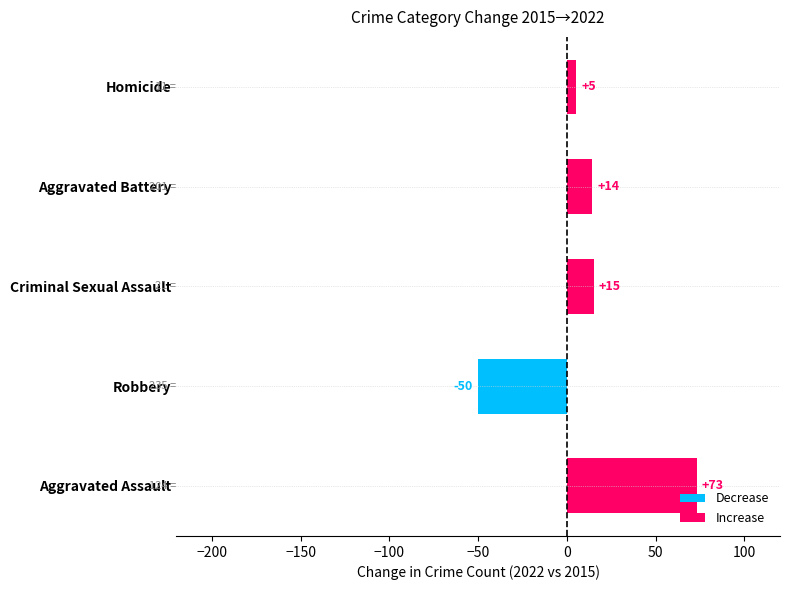

What is the difference between the maximum and minimum values?

123